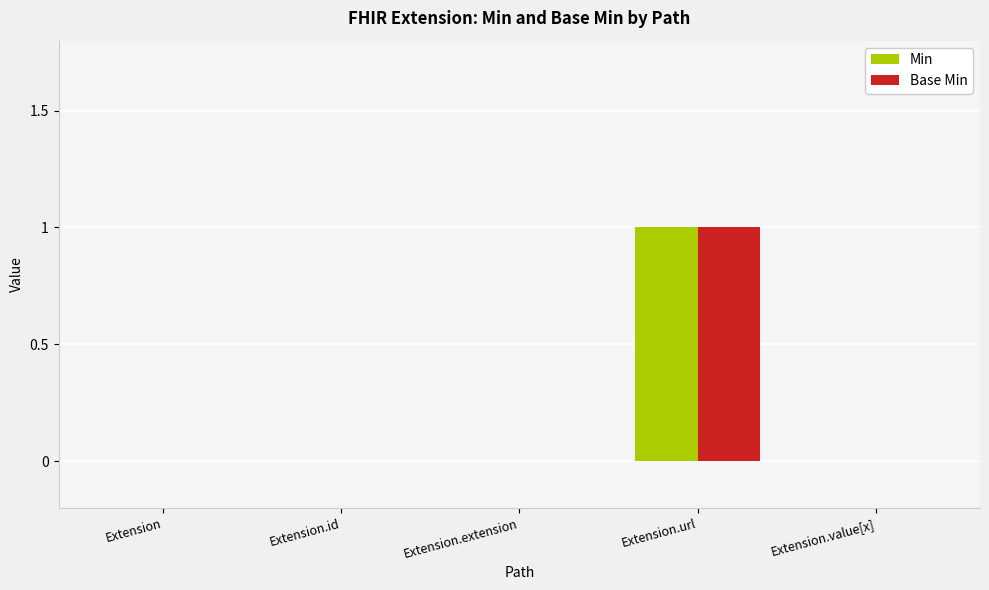

How many categories are shown in the chart?

5